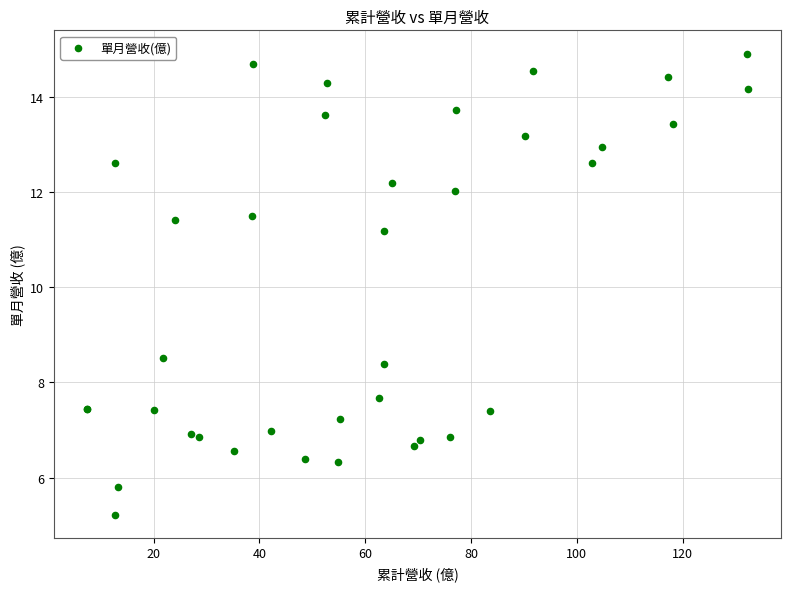

What Y value in the scatter plot is closest to 10?

11.2